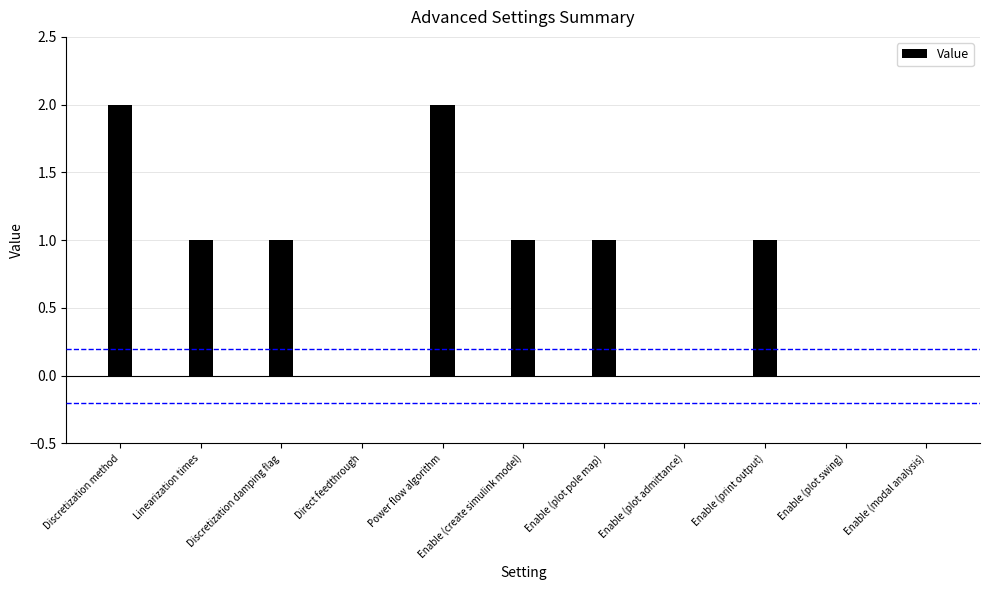

What is the sum of all values?

9